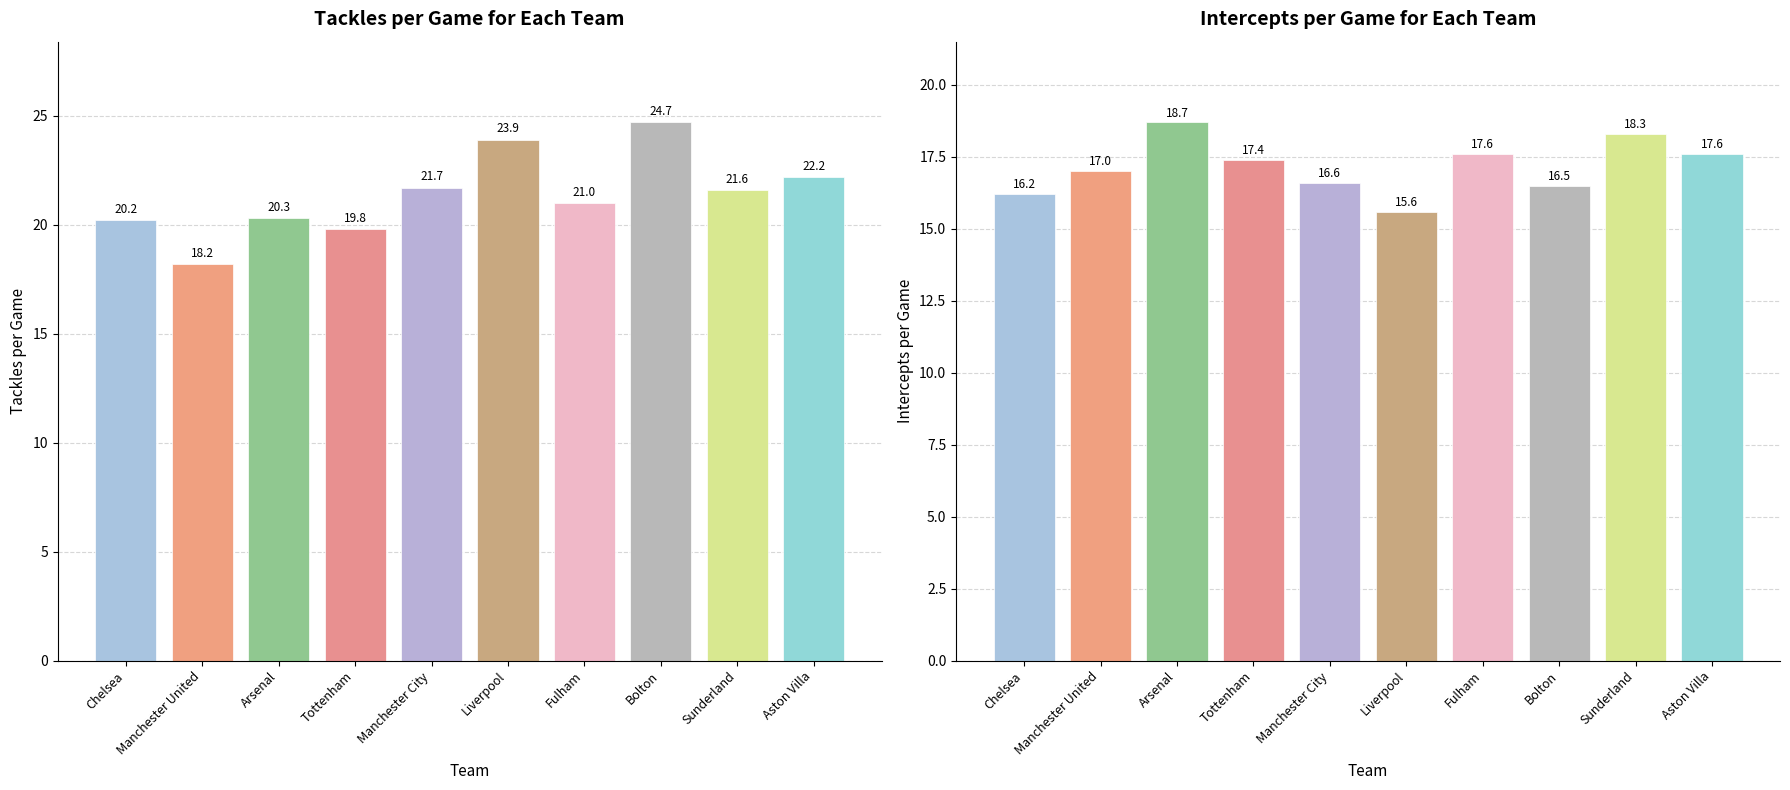

What is the sum of all intercepts_pg values?

171.5